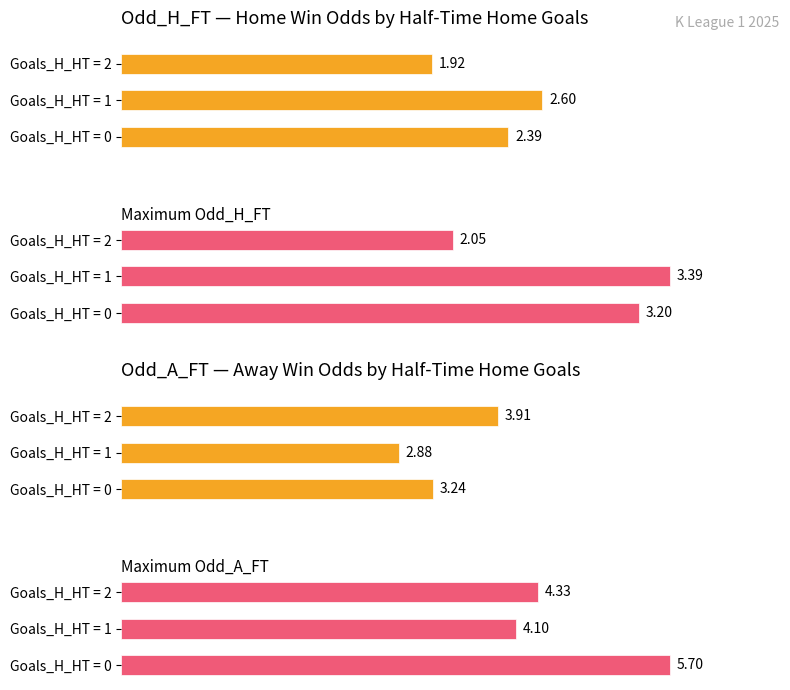

What is the smallest value displayed?

1.9